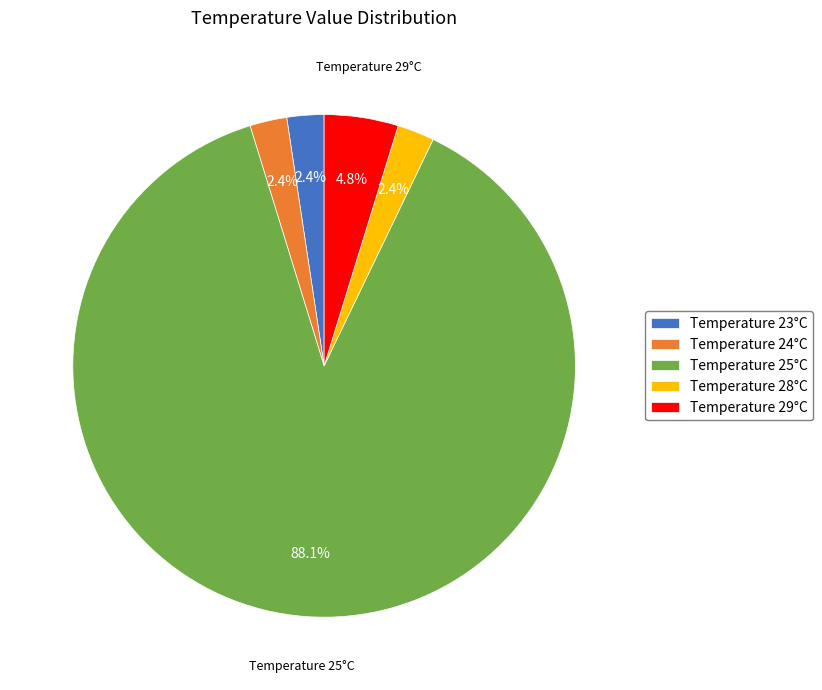

Count the number of slices in the pie.

5